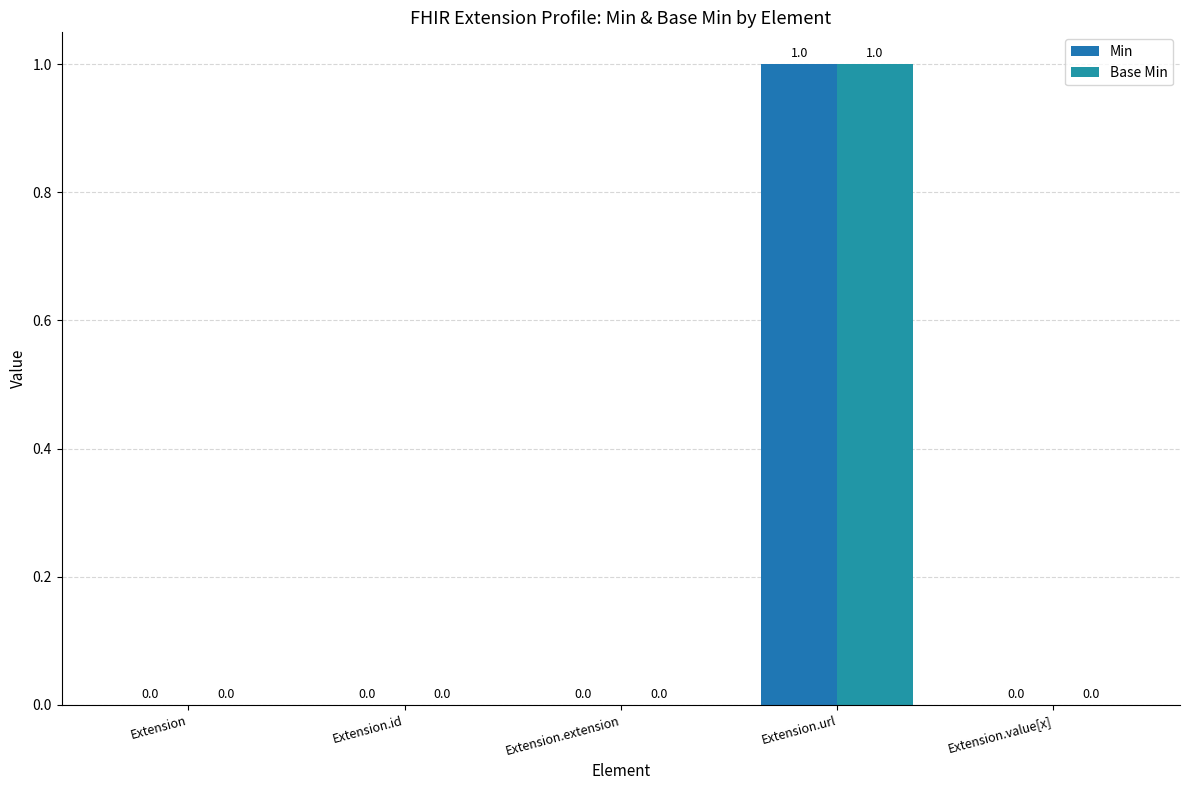

What is the sum of the Min values at Extension.url and Extension.id?

1